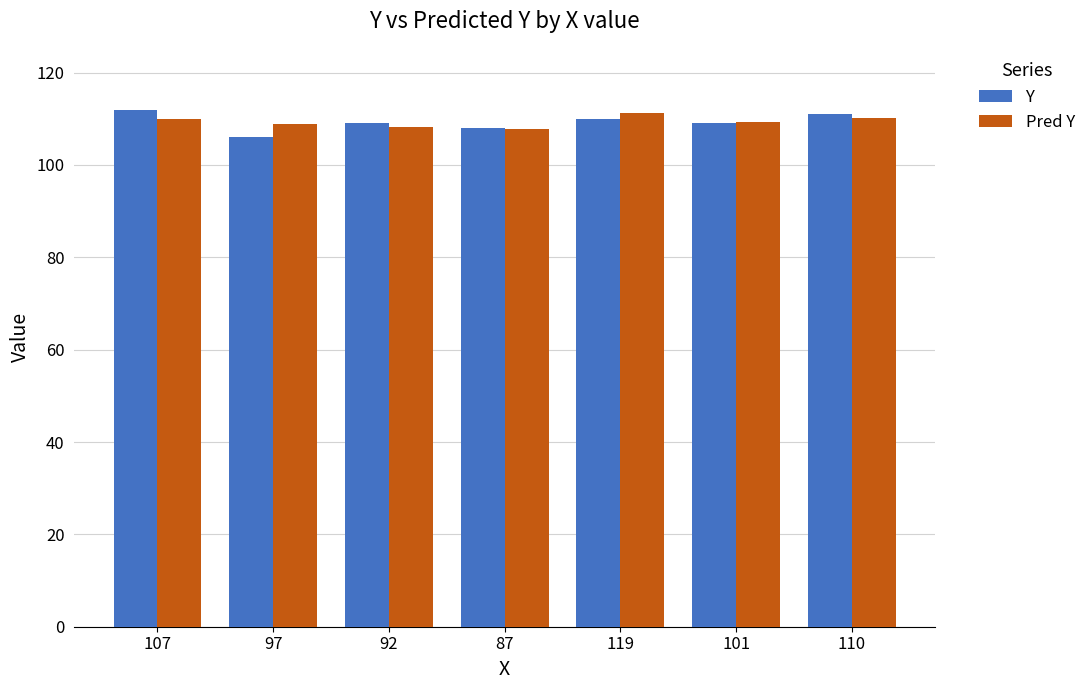

What is the spread (max minus min) of values at 110?

0.8